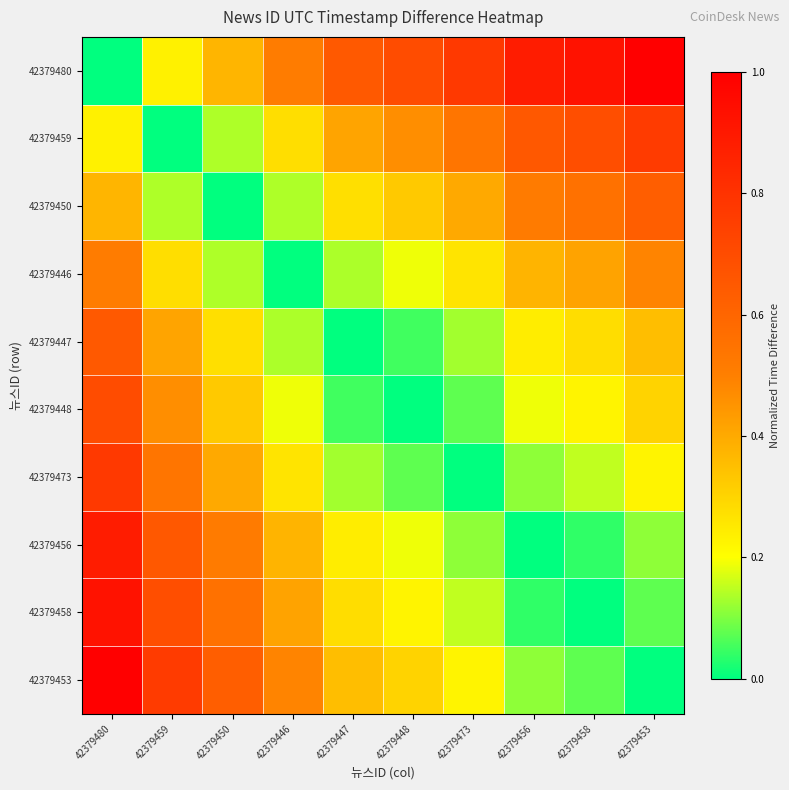

Rank the series by their maximum value, from lowest to highest.

42379446, 42379450, 42379447, 42379448, 42379459, 42379473, 42379456, 42379458, 42379480, 42379453